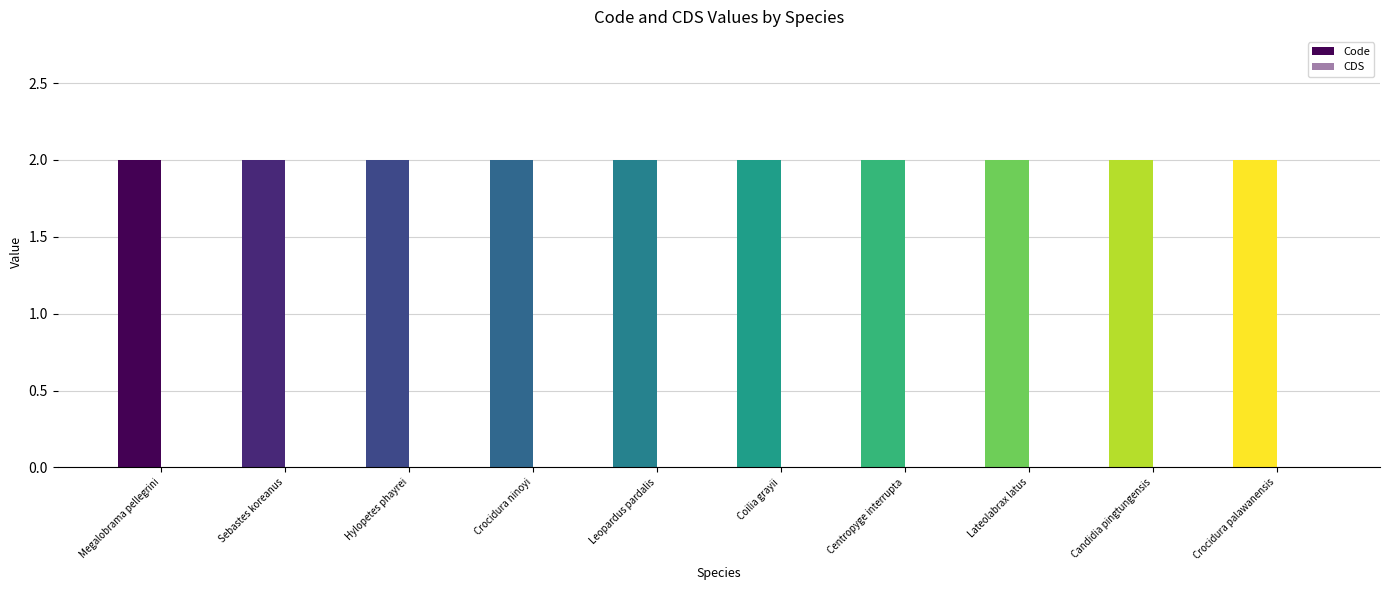

At which label does Code reach its peak?

Megalobrama pellegrini